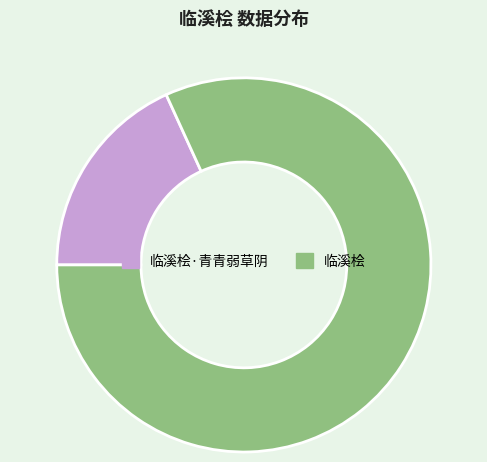

Which slice is the largest?

临溪桧